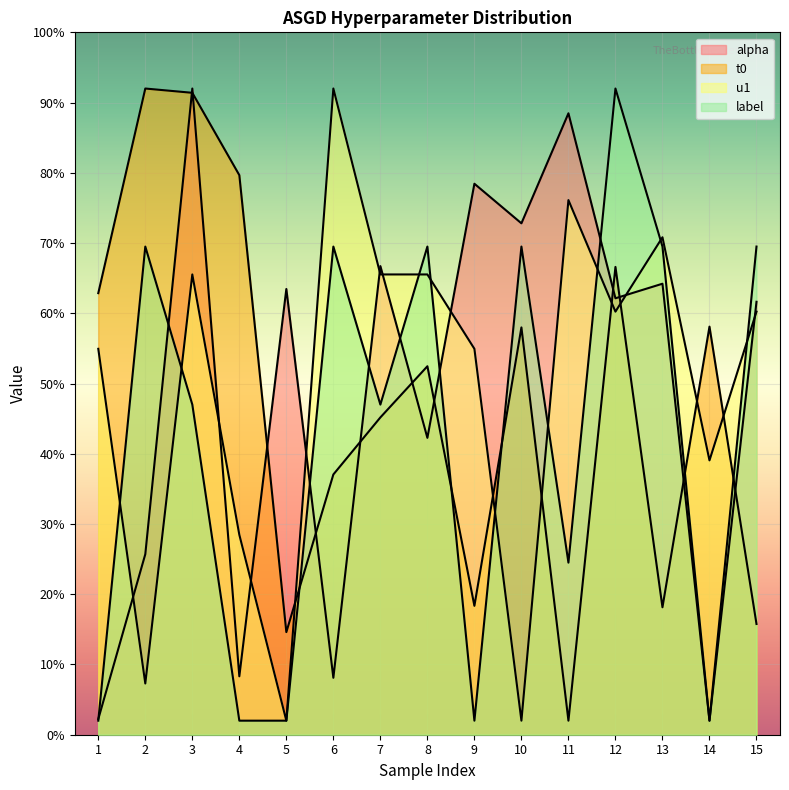

What is the difference between the maximum and second lowest values in the t0 series?

7.7